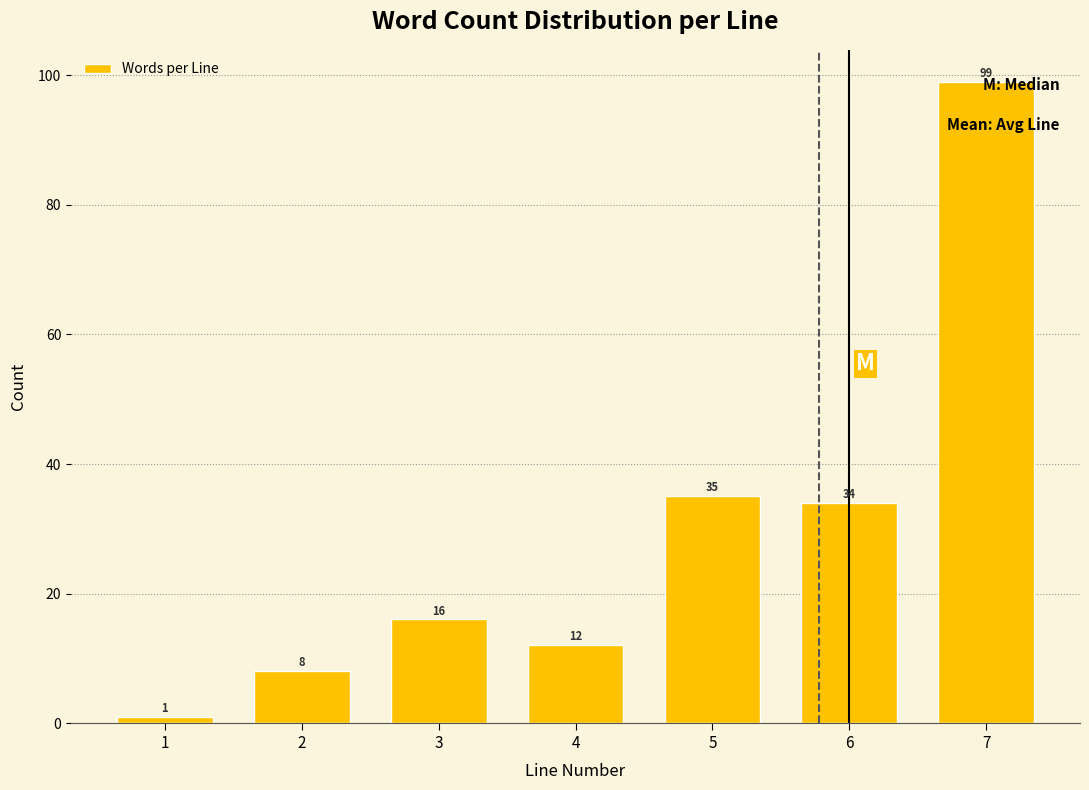

List the labels in order of value, largest first.

7, 5, 6, 3, 4, 2, 1